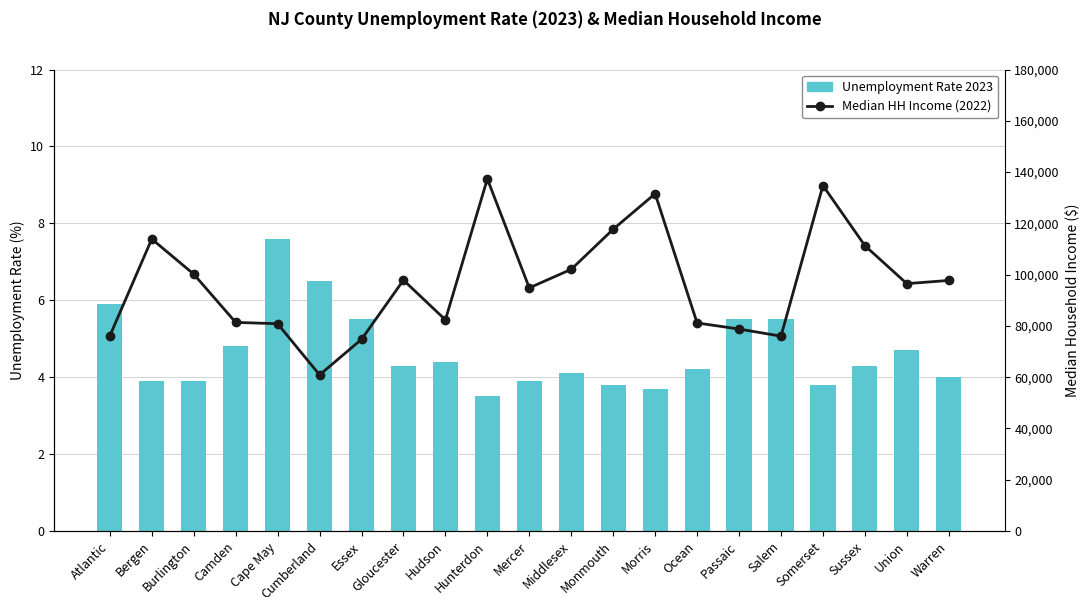

Reading left to right, what are all the values shown in this chart?

Unemployment Rate 2023: Atlantic=5.9	Bergen=3.9	Burlington=3.9	Camden=4.8	Cape May=7.6	Cumberland=6.5	Essex=5.5	Gloucester=4.3	Hudson=4.4	Hunterdon=3.5	Mercer=3.9	Middlesex=4.1	Monmouth=3.8	Morris=3.7	Ocean=4.2	Passaic=5.5	Salem=5.5	Somerset=3.8	Sussex=4.3	Union=4.7	Warren=4.0
Median HH Income (2022): Atlantic=76108.0	Bergen=113885.0	Burlington=100188.0	Camden=81372.0	Cape May=80845.0	Cumberland=60892.0	Essex=74747.0	Gloucester=97851.0	Hudson=82361.0	Hunterdon=137334.0	Mercer=94832.0	Middlesex=102073.0	Monmouth=117699.0	Morris=131562.0	Ocean=81152.0	Passaic=78779.0	Salem=76005.0	Somerset=134735.0	Sussex=111308.0	Union=96483.0	Warren=97729.0